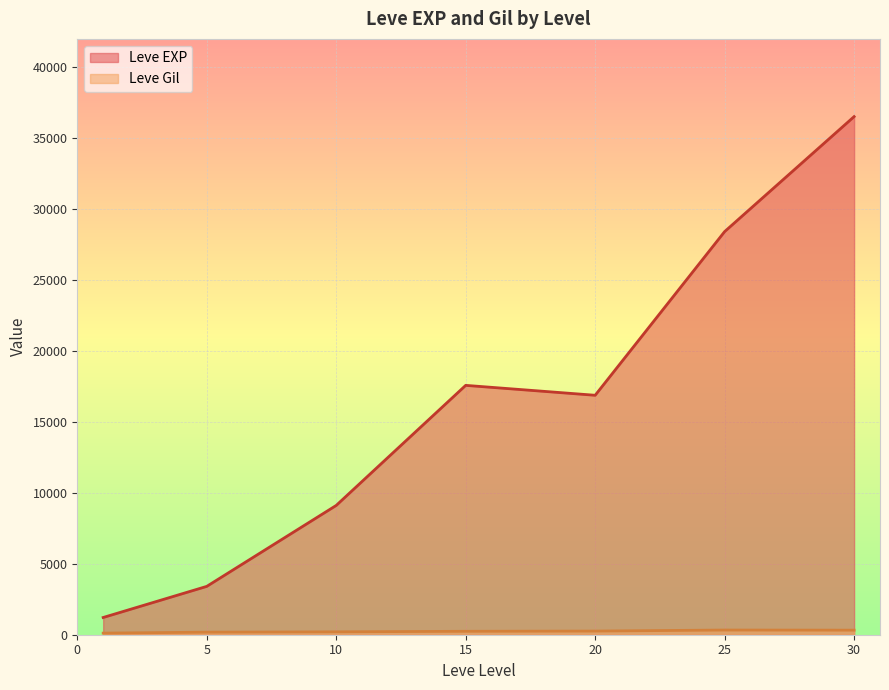

What is the minimum value for Leve EXP?

1213.3